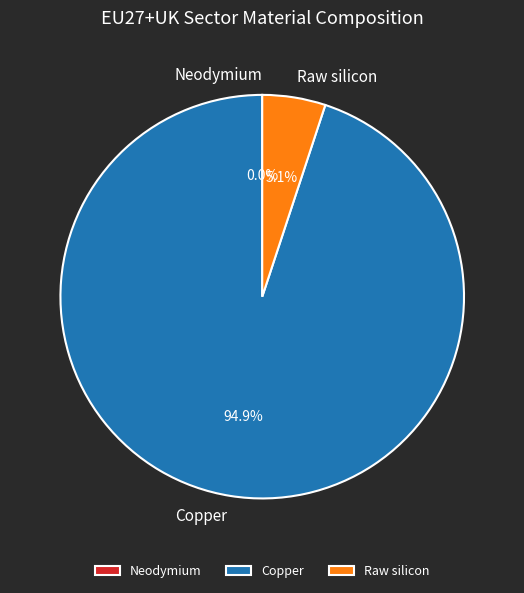

Which has a higher value, Copper or Raw silicon?

Copper